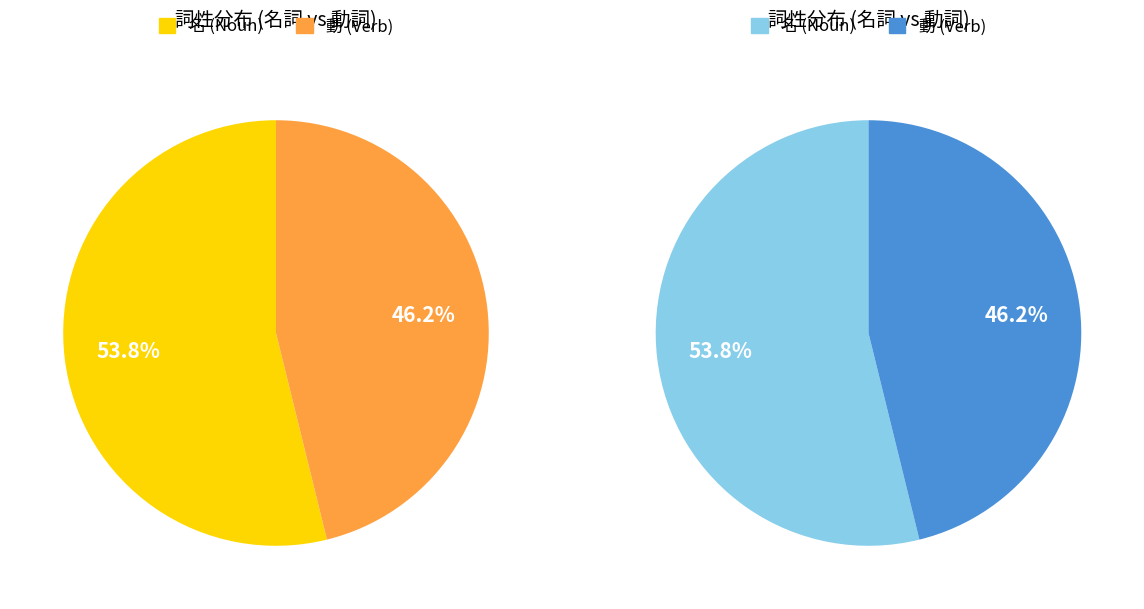

Is the sum of 名 and 動 greater than half?

Yes